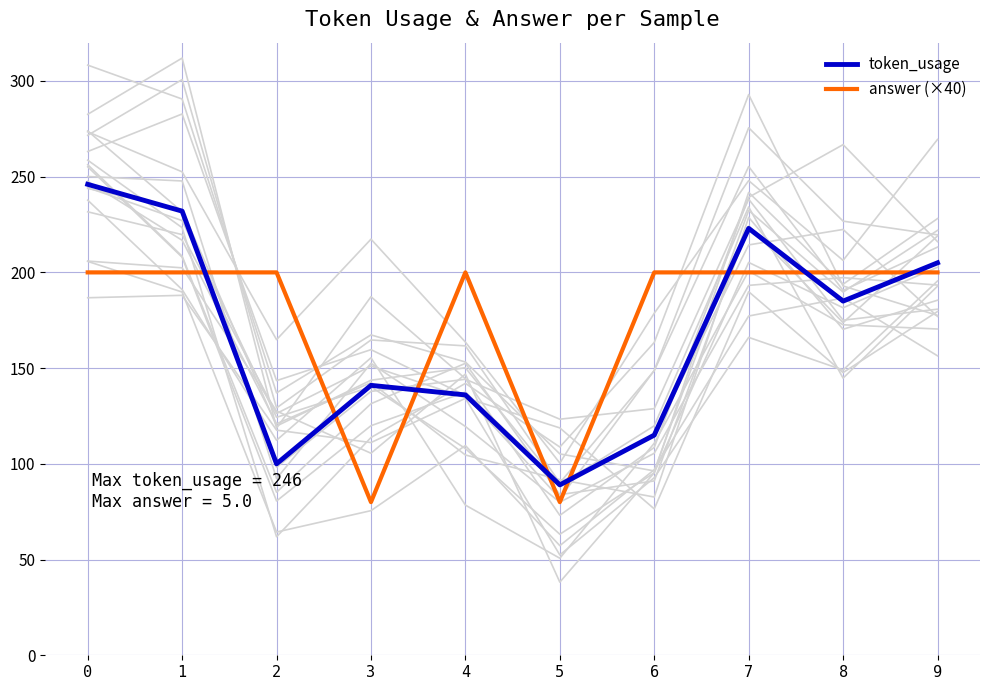

True or false: token_usage has a value of 29 at 5.

False